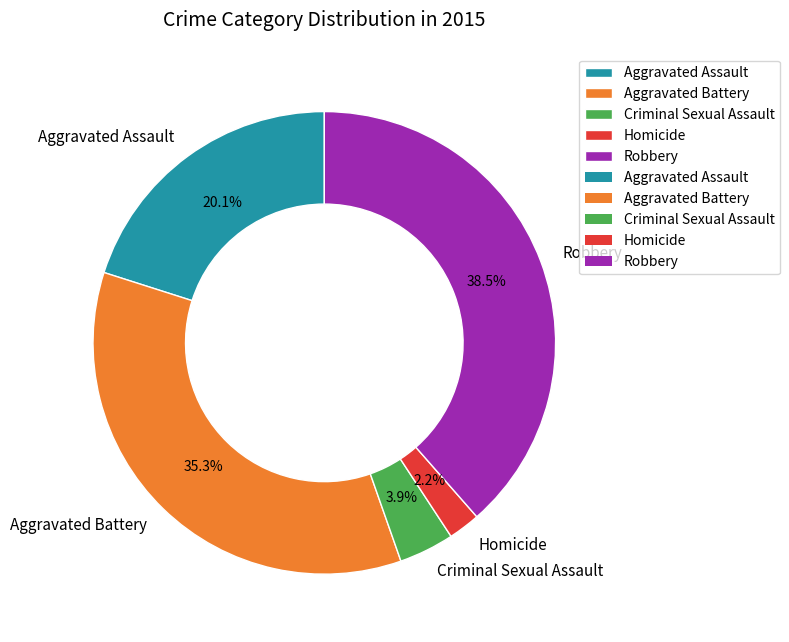

Approximately how many times larger is the value at Homicide compared to Criminal Sexual Assault?

0.6